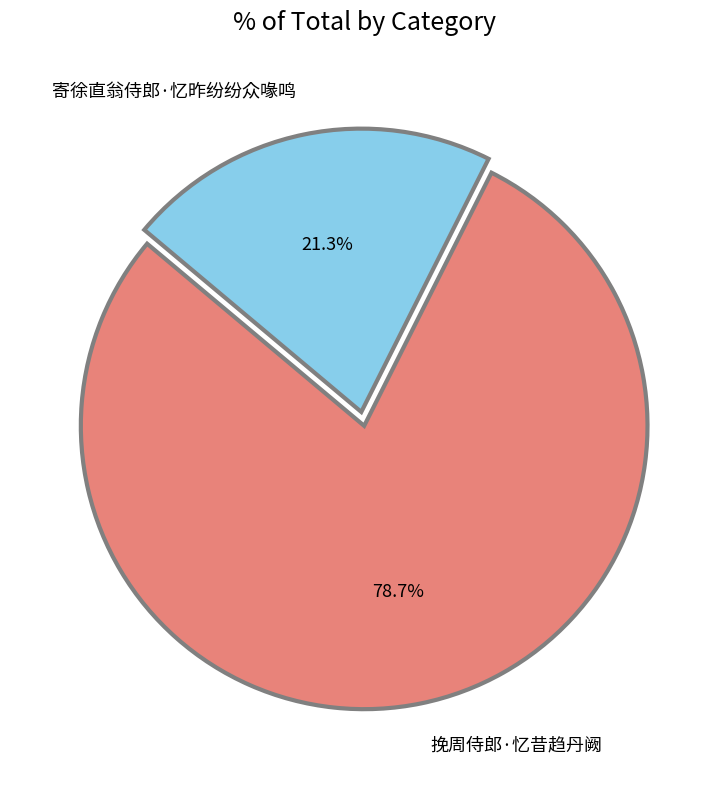

Combined, what portion of the pie is 挽周侍郎·忆昔趋丹阙 and 寄徐直翁侍郎·忆昨纷纷众喙鸣?

100.0%